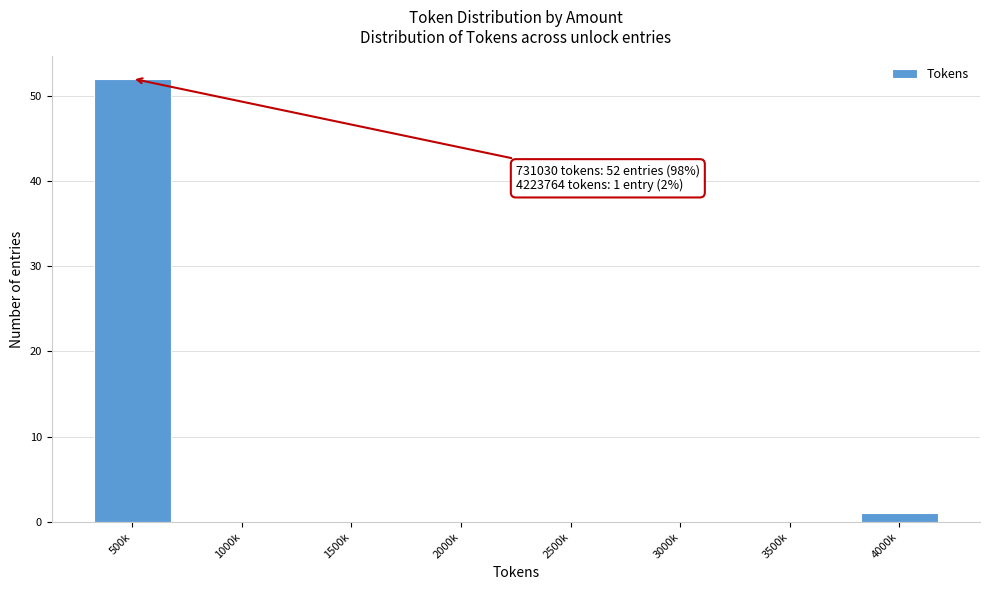

Reading left to right, extract all data points from this chart.

500k=52	1000k=0	1500k=0	2000k=0	2500k=0	3000k=0	3500k=0	4000k=1